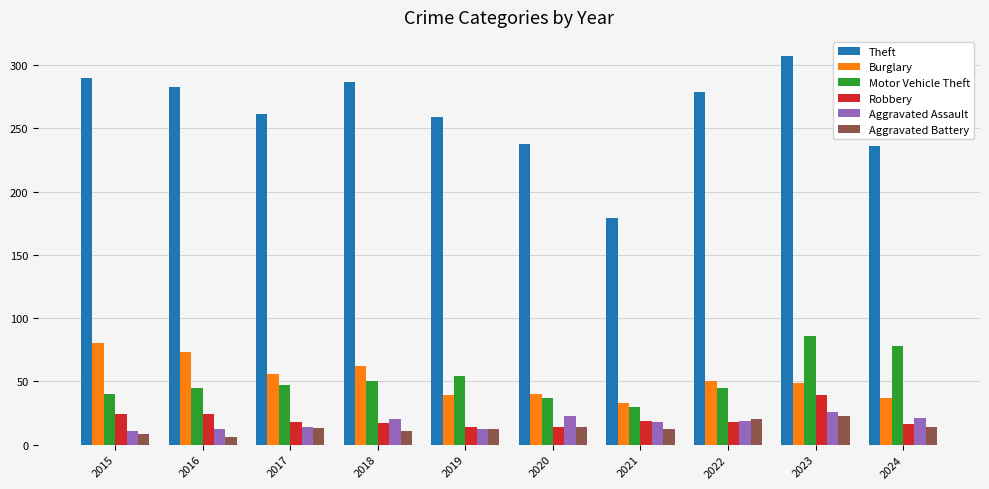

What is the lowest value of the Aggravated Assault series?

11